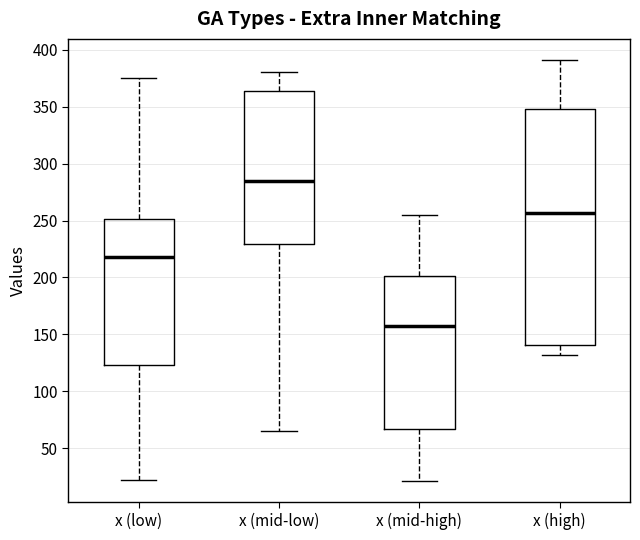

Reading left to right, read every box against the y-axis: the position of its median line, the range the box covers, and the ends of its whiskers. The values are not printed on the chart, so give them approximately, as read against the axis.

x (low): median 220, box 125 to 250, whiskers 20 to 375
x (mid-low): median 285, box 230 to 365, whiskers 65 to 380
x (mid-high): median 155, box 65 to 200, whiskers 20 to 255
x (high): median 255, box 140 to 350, whiskers 130 to 390